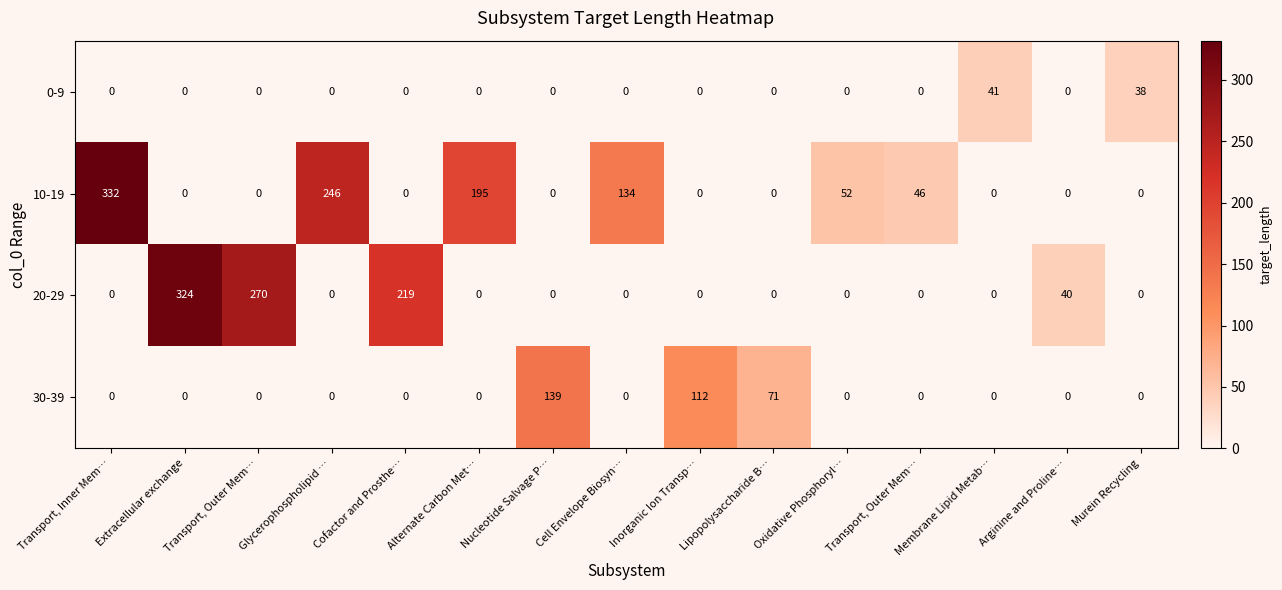

Count the number of data series in this chart.

4